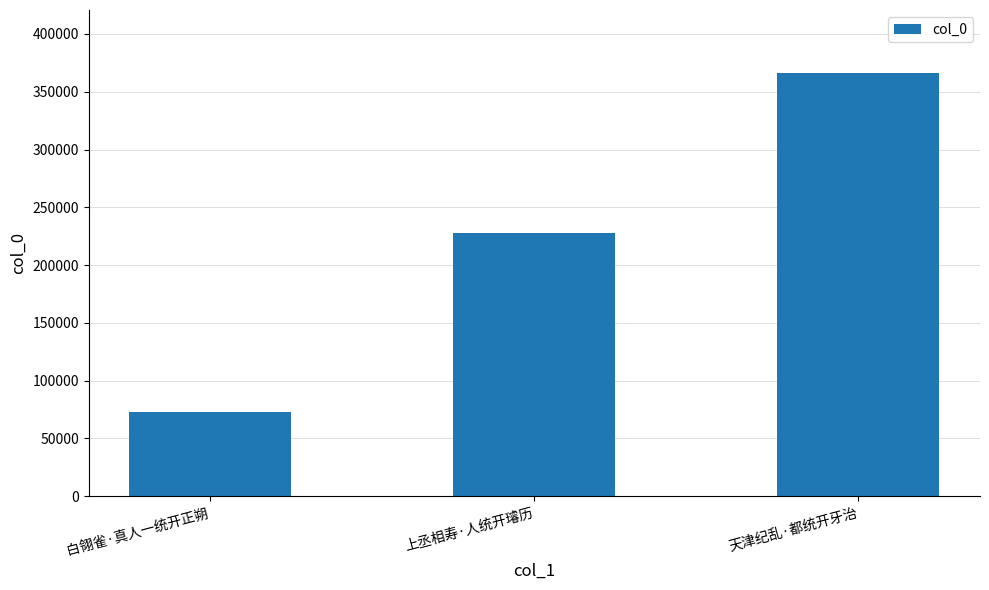

How many categories are shown in the chart?

3